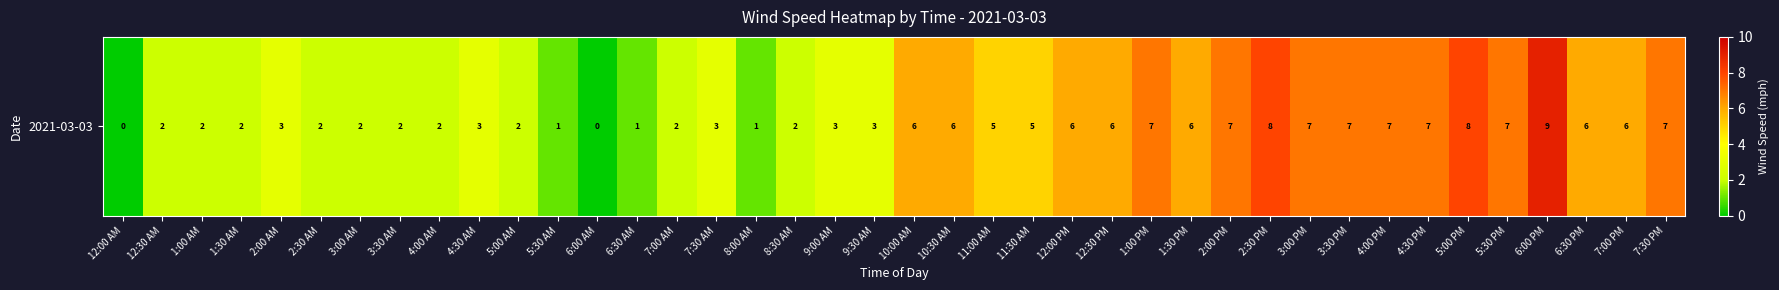

True or false: the data shows 3 at 5:00 AM.

False